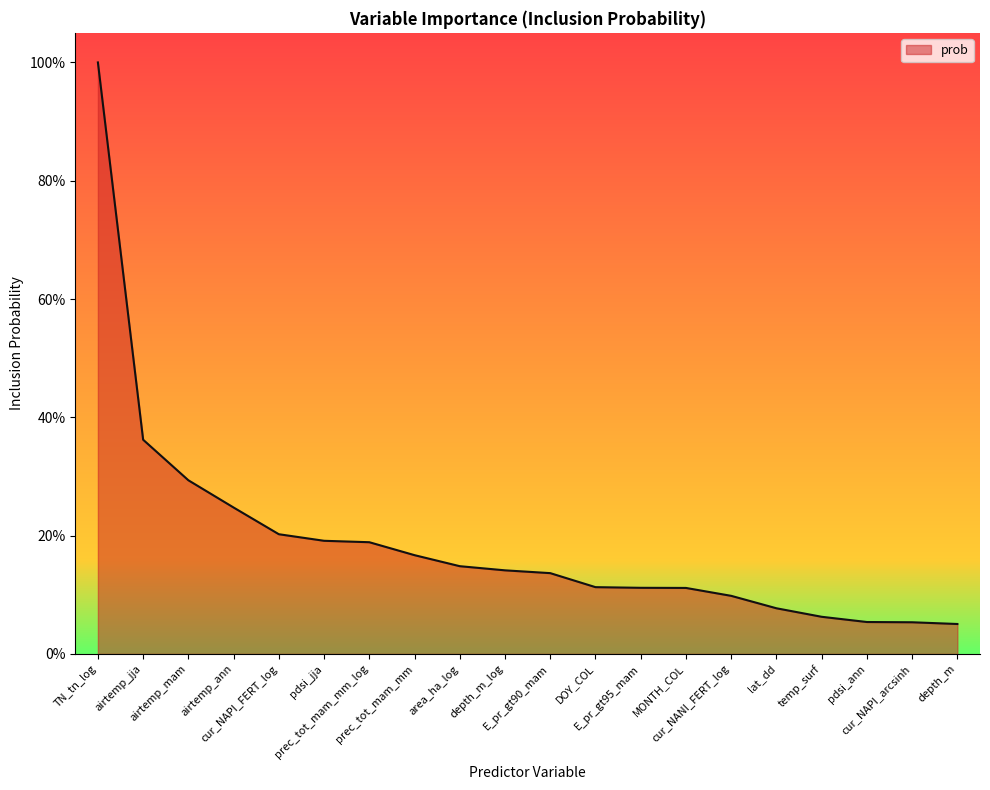

Reading left to right, list all the values displayed in this chart.

TN_tn_log=1.0	airtemp_jja=0.4	airtemp_mam=0.3	airtemp_ann=0.2	cur_NAPI_FERT_log=0.2	pdsi_jja=0.2	prec_tot_mam_mm_log=0.2	prec_tot_mam_mm=0.2	area_ha_log=0.1	depth_m_log=0.1	E_pr_gt90_mam=0.1	DOY_COL=0.1	E_pr_gt95_mam=0.1	MONTH_COL=0.1	cur_NANI_FERT_log=0.1	lat_dd=0.1	temp_surf=0.1	pdsi_ann=0.1	cur_NAPI_arcsinh=0.1	depth_m=0.1